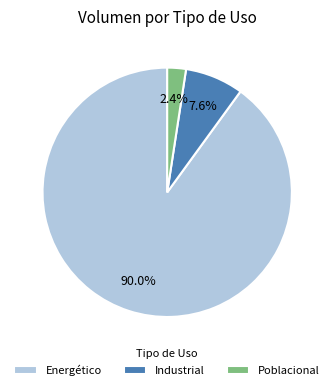

What is the largest slice in the pie chart?

Energético